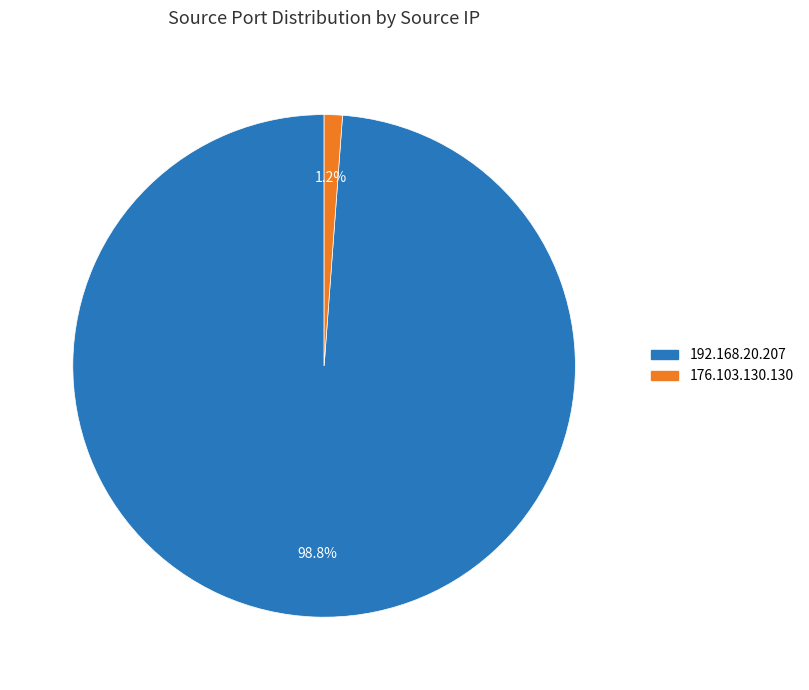

Rank the categories by value from lowest to highest.

176.103.130.130, 192.168.20.207